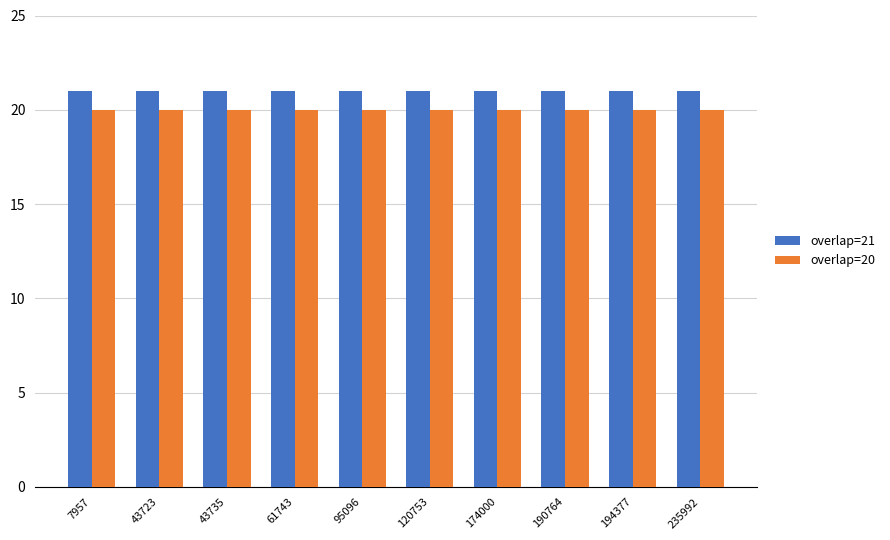

How many bars are there in total?

20